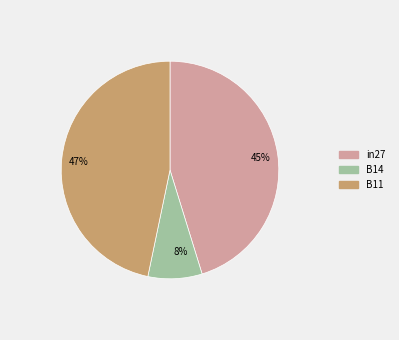

To the nearest percent, what is the average slice percentage?

33%